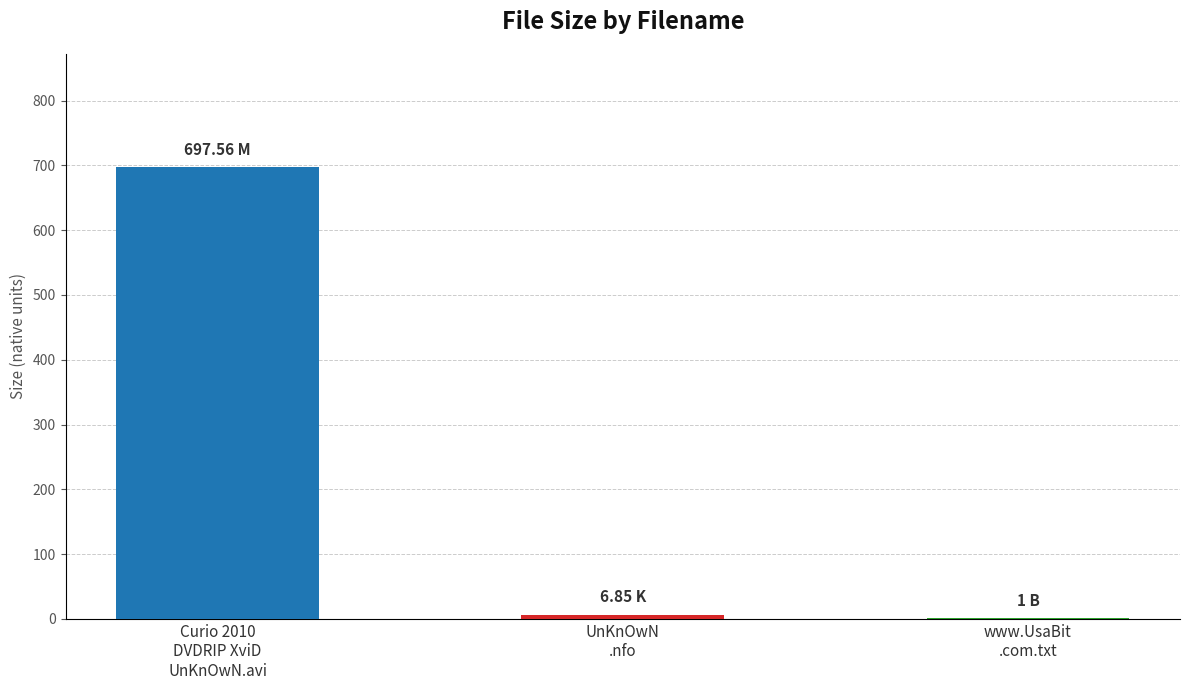

What is the maximum value shown in the chart?

697.6